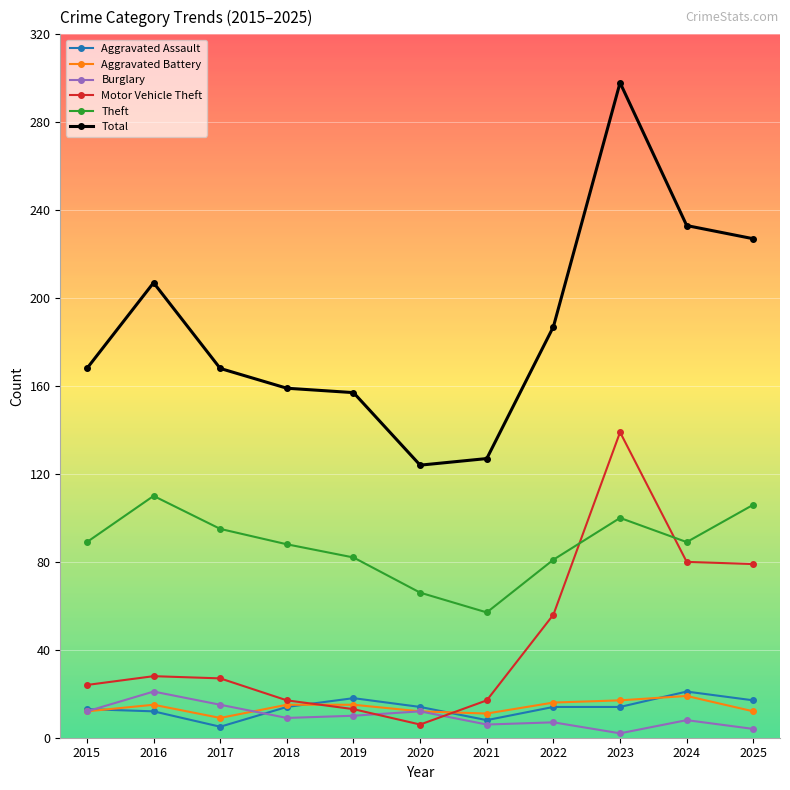

What is the difference between the Burglary values at 2021 and 2025?

2